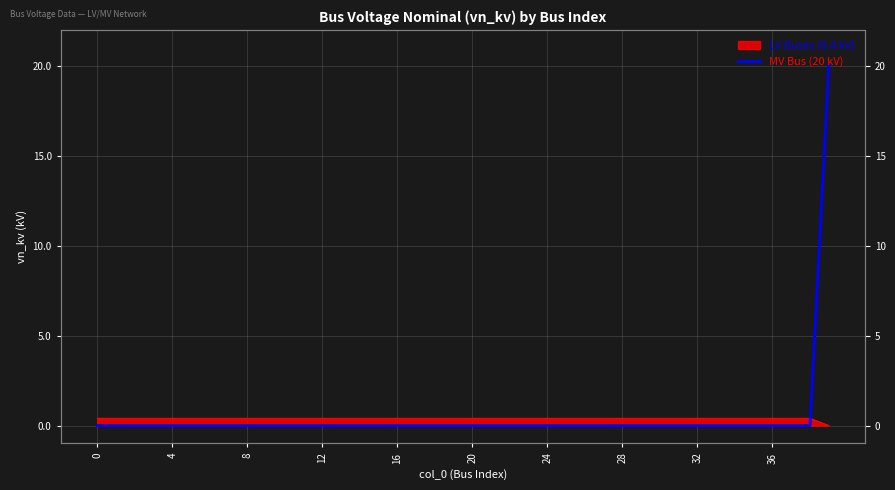

What is the label of the 6th point from the right?

34